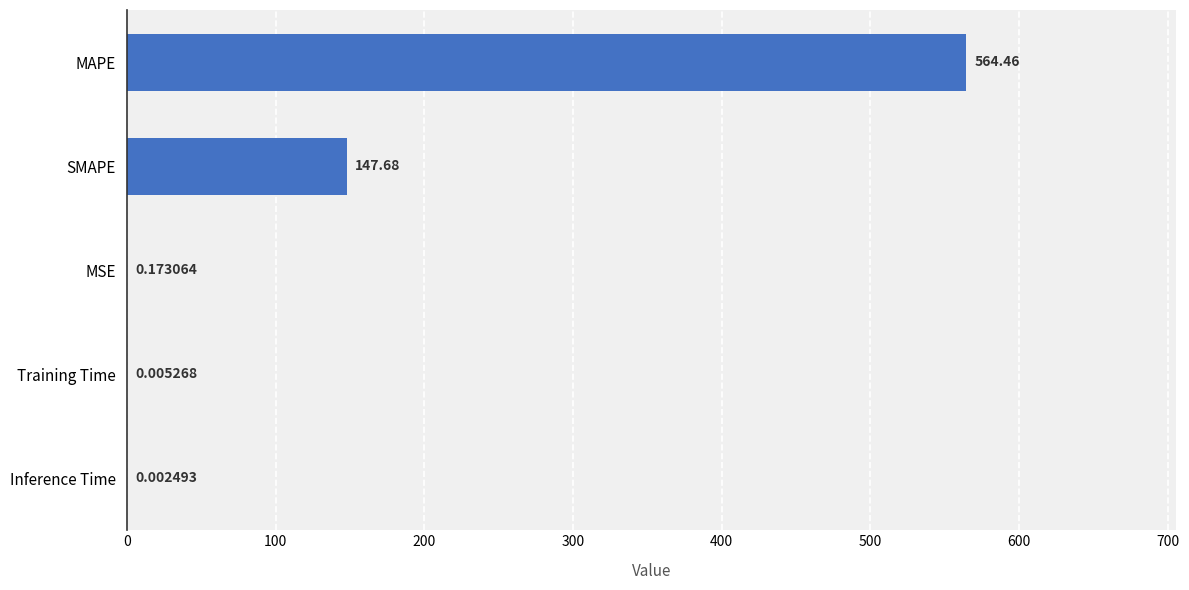

Which has a higher value, Inference Time or SMAPE?

SMAPE